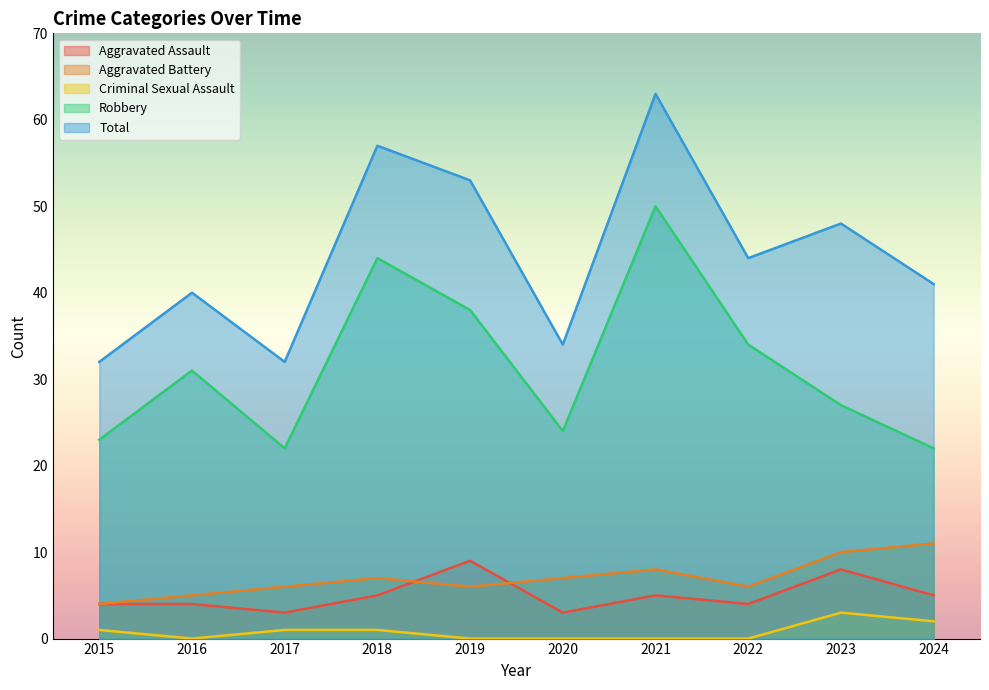

Which series has the largest range (max minus min)?

Total